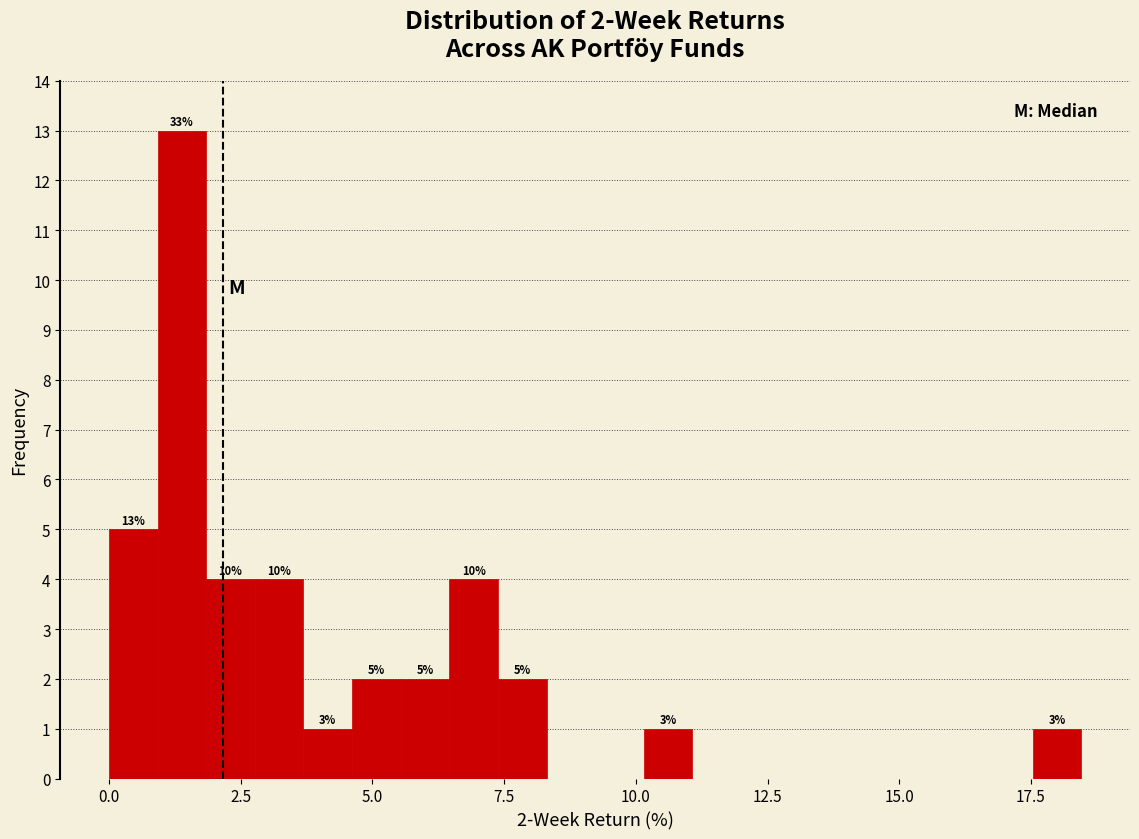

Read against the x-axis, roughly where is the centre of the tallest bar?

1.5